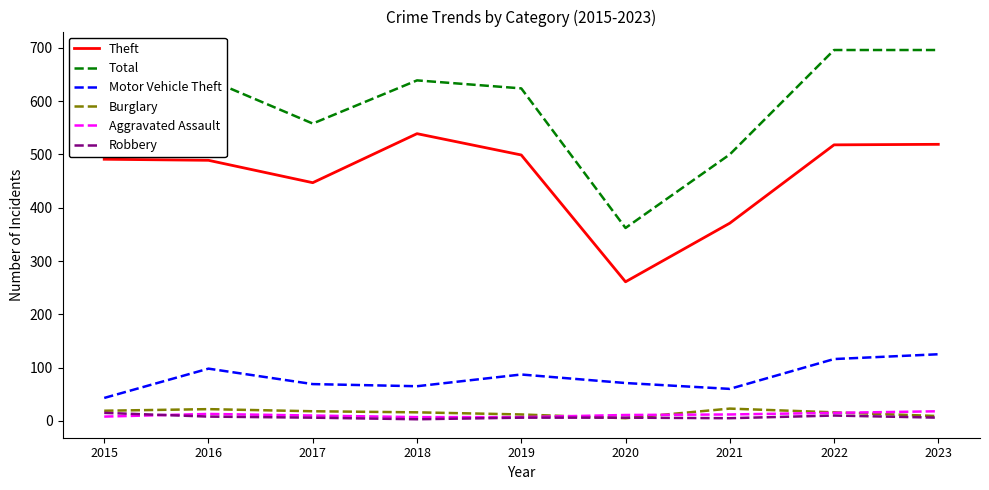

What is the maximum value for Theft?

539